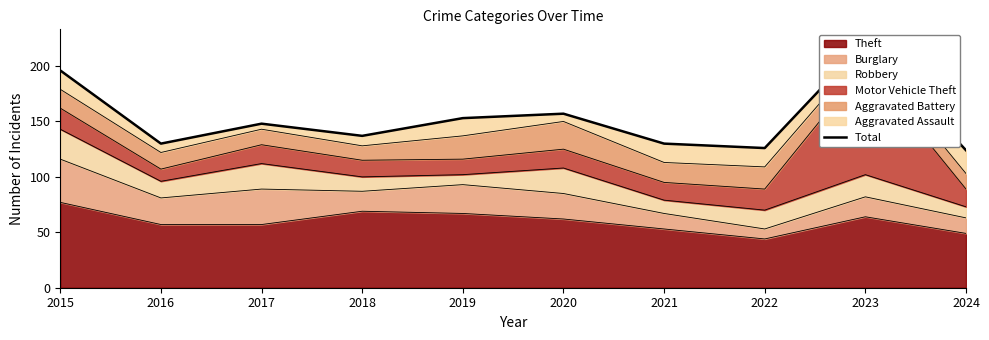

What is the smallest value displayed?

124